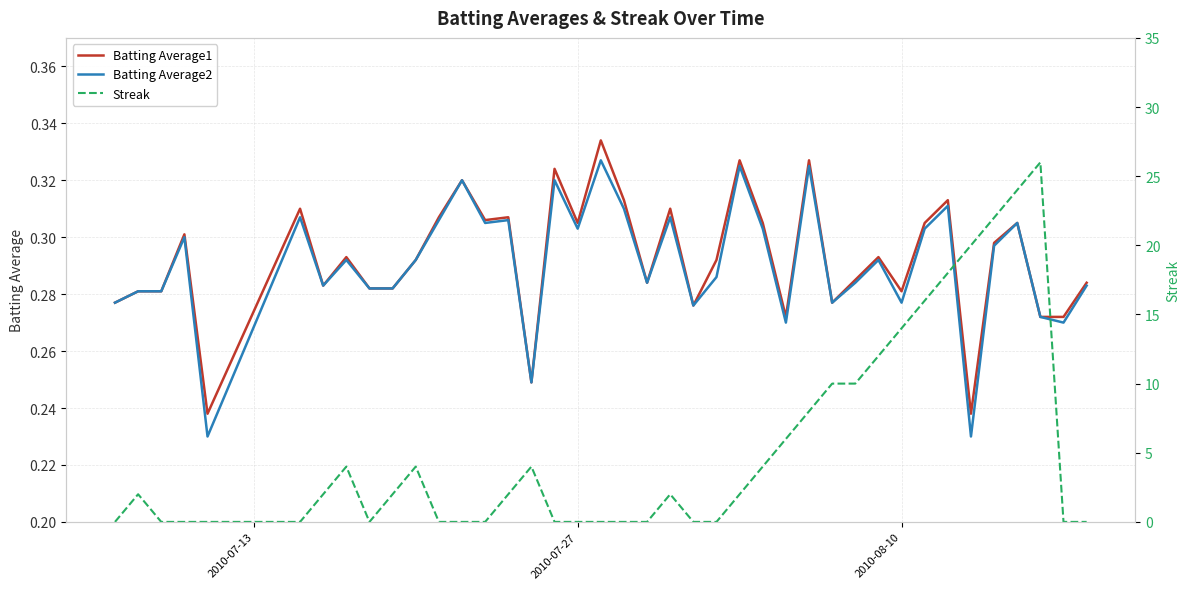

Which series has the largest total across all categories?

Streak